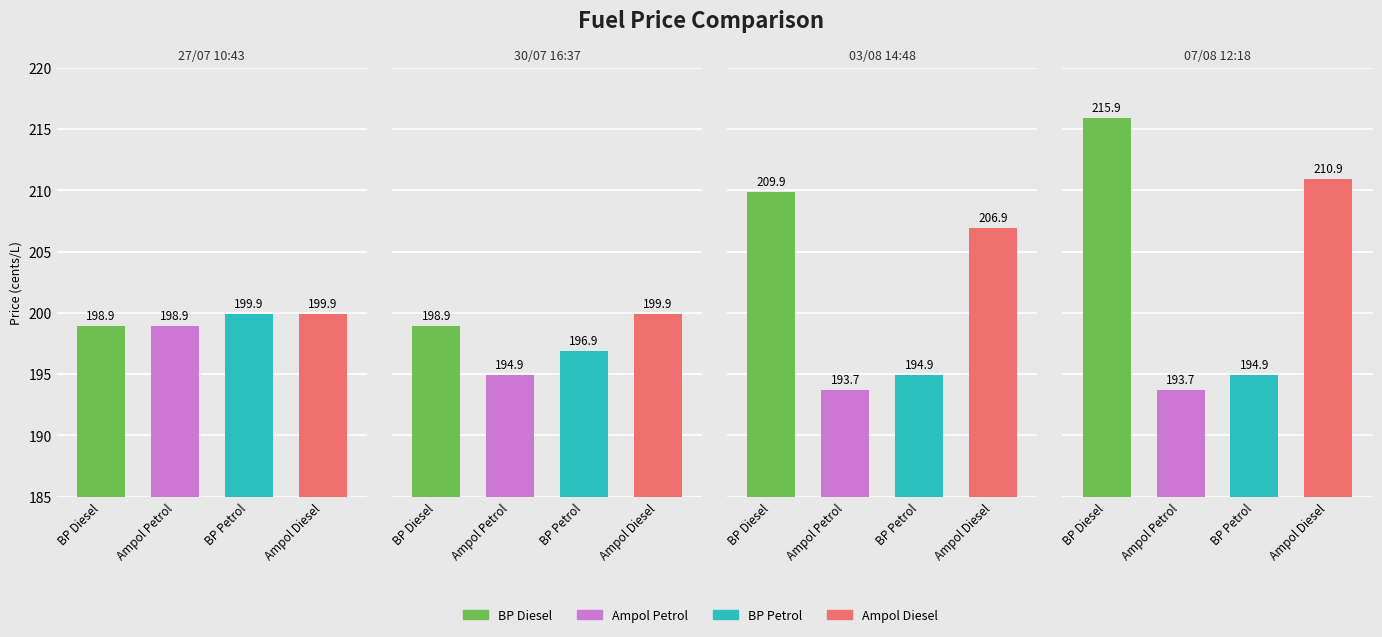

What is the smallest value displayed?

193.7